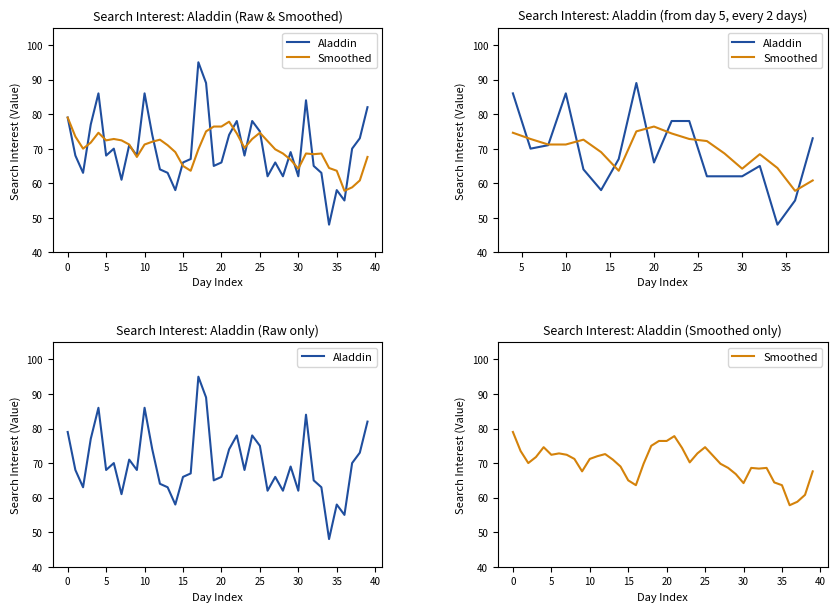

What is the difference between the Smoothed values at 14 and 22?

5.4